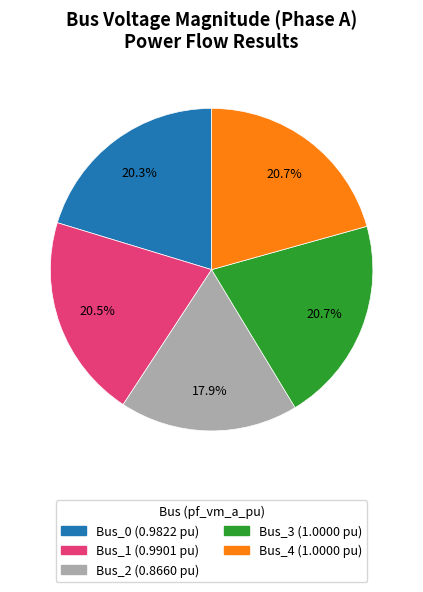

The Bus_4 slice represents 21% of the pie. True or false?

True